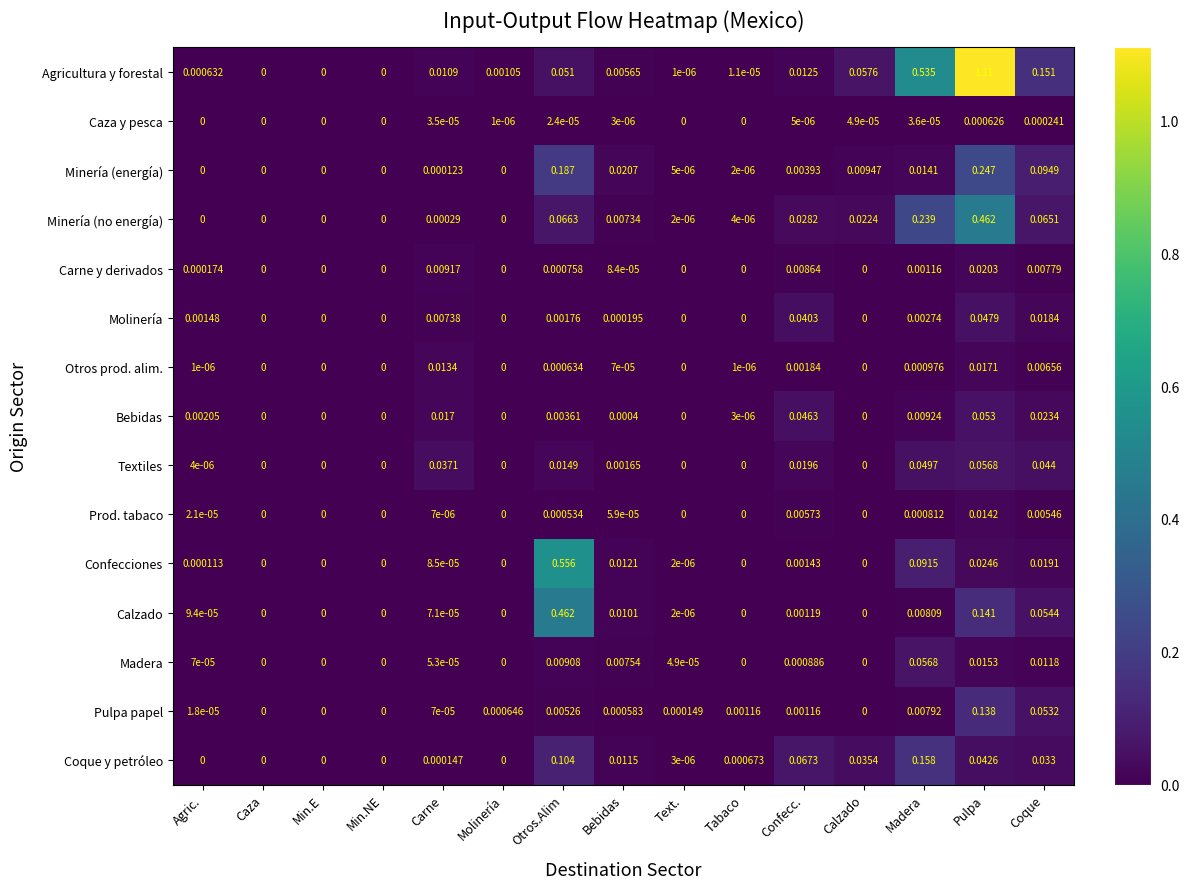

Is the value of Bebidas at Otros.Alim greater than the value of Coque y petróleo at Calzado?

No